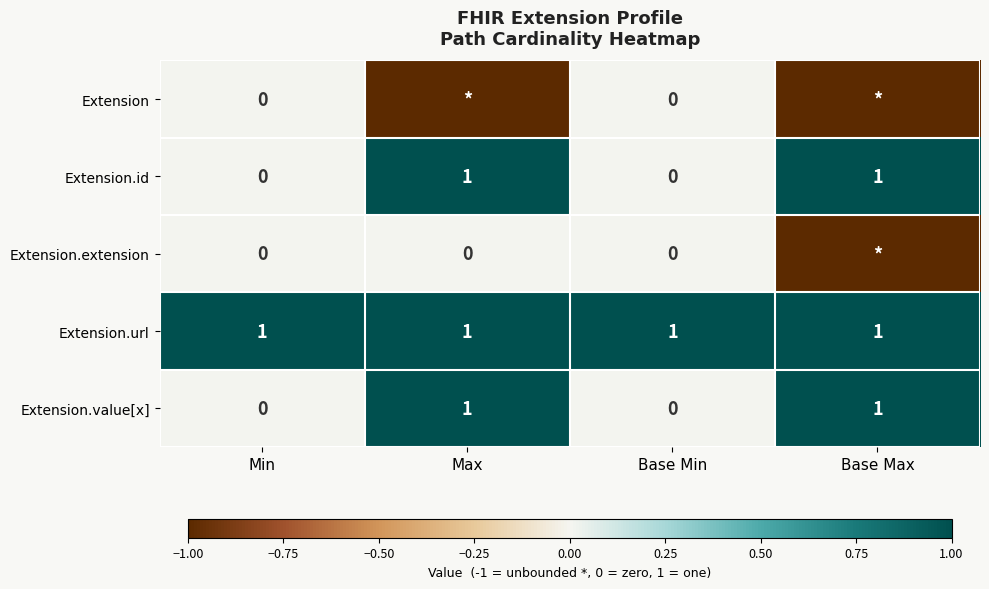

The Extension.value[x] series shows 0 at Min. True or false?

True